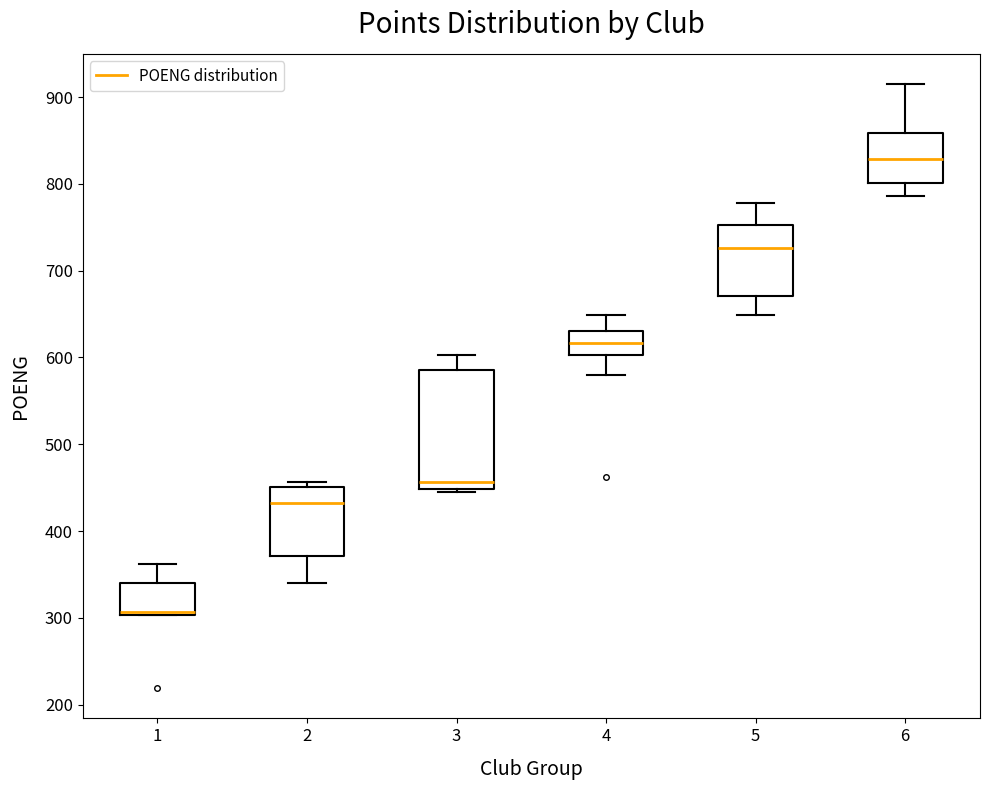

Which box's median line is the highest?

6